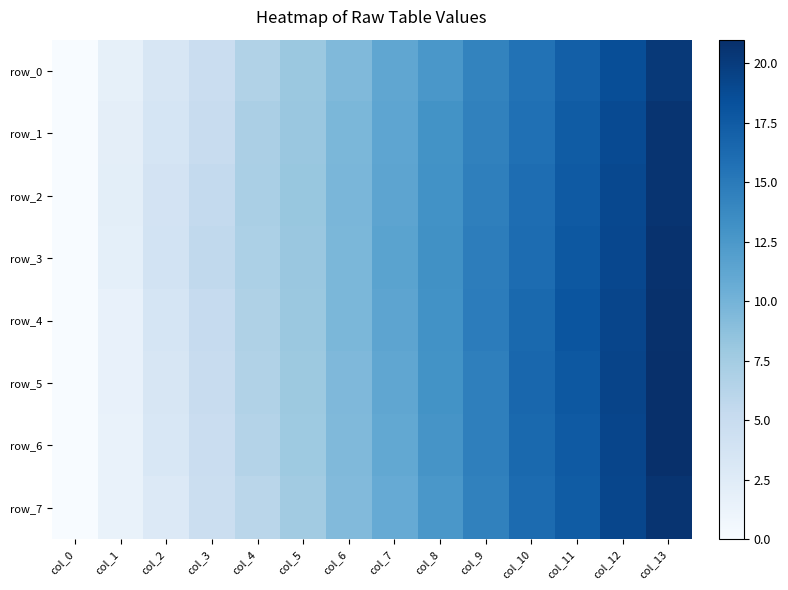

At col_5, list the series in order from largest to smallest.

row_2, row_1, row_3, row_0, row_4, row_5, row_6, row_7